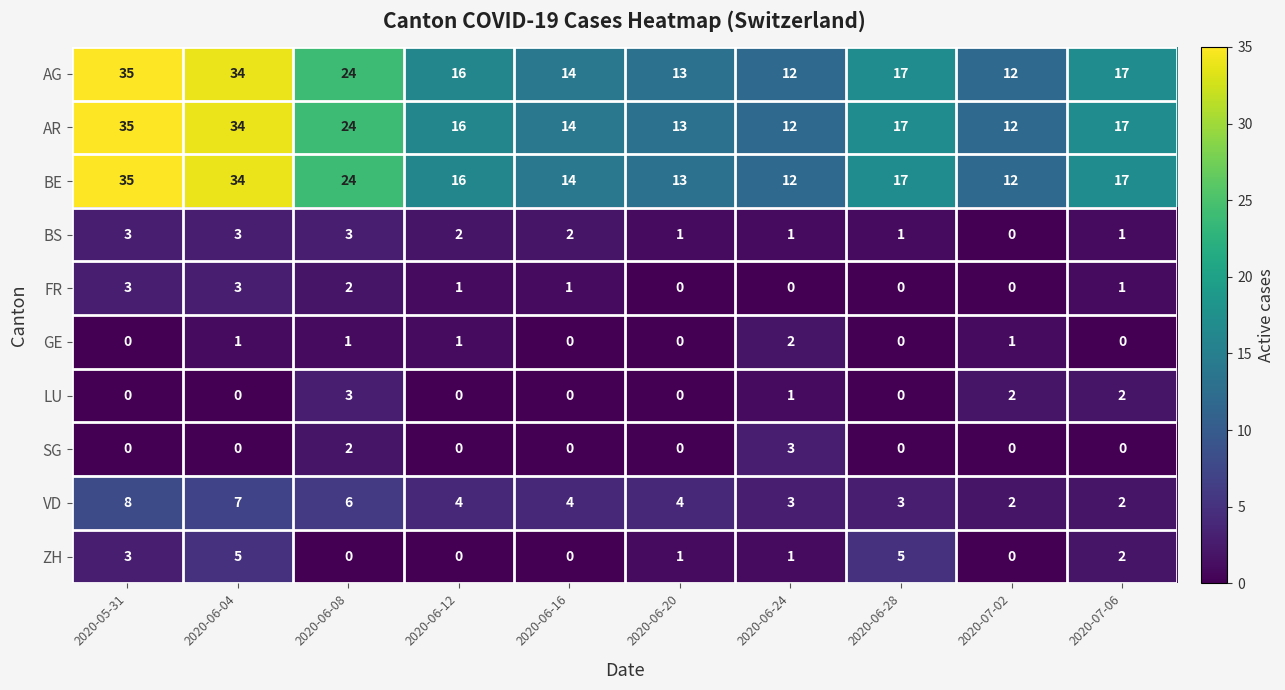

Count the number of categories in the chart.

10